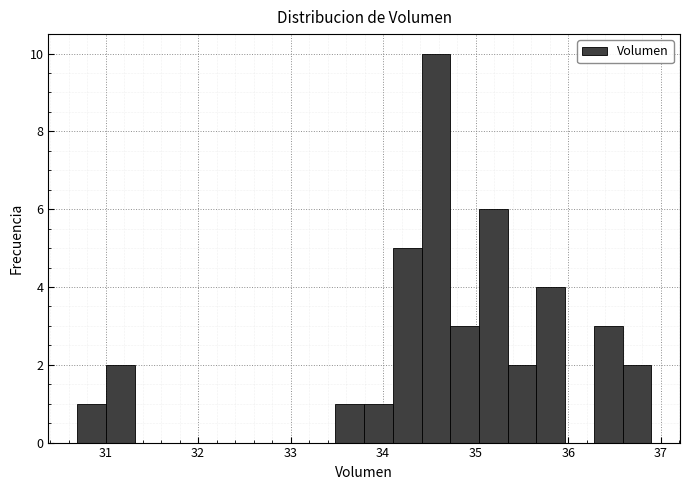

Read against the x-axis, roughly where is the centre of the tallest bar?

34.6